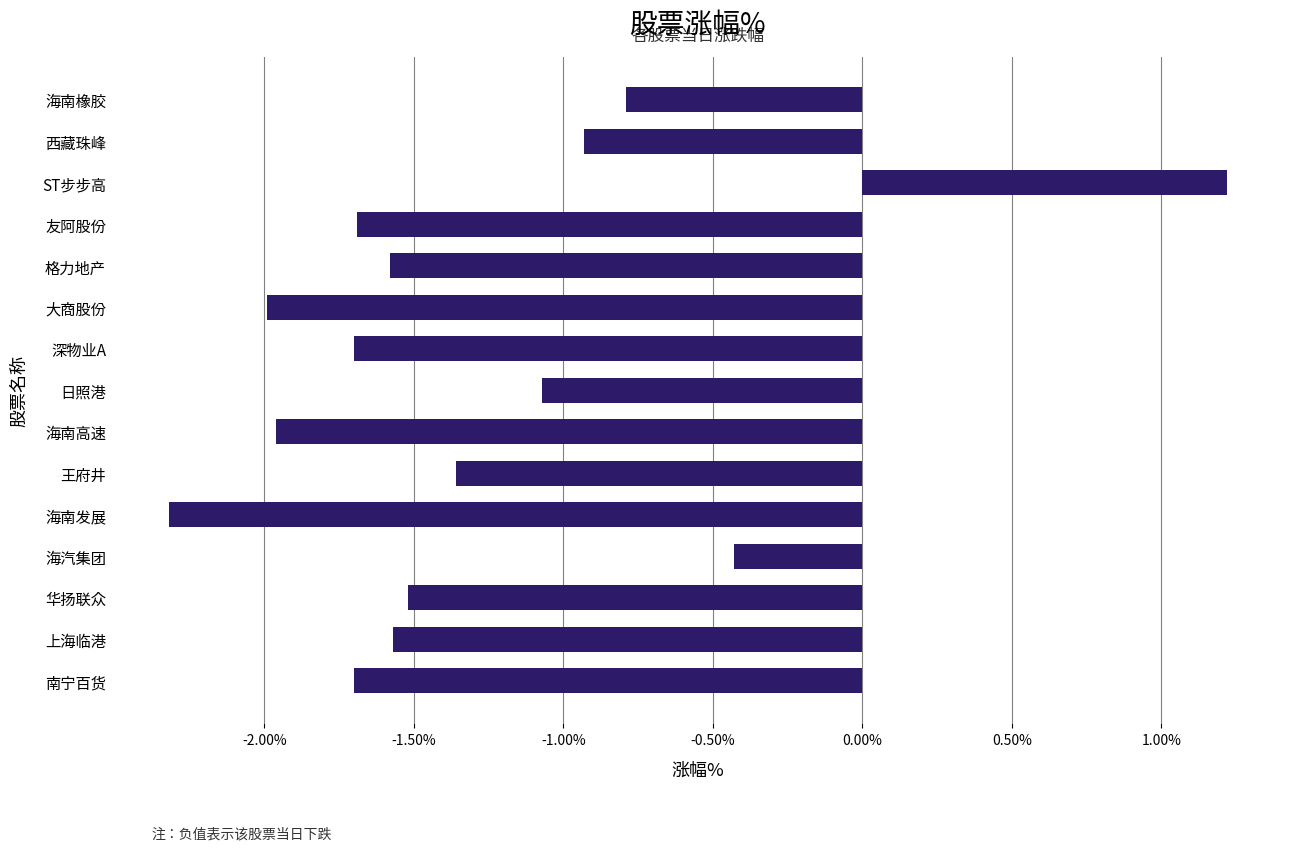

True or false: the data shows -3.3 at 海南高速.

False